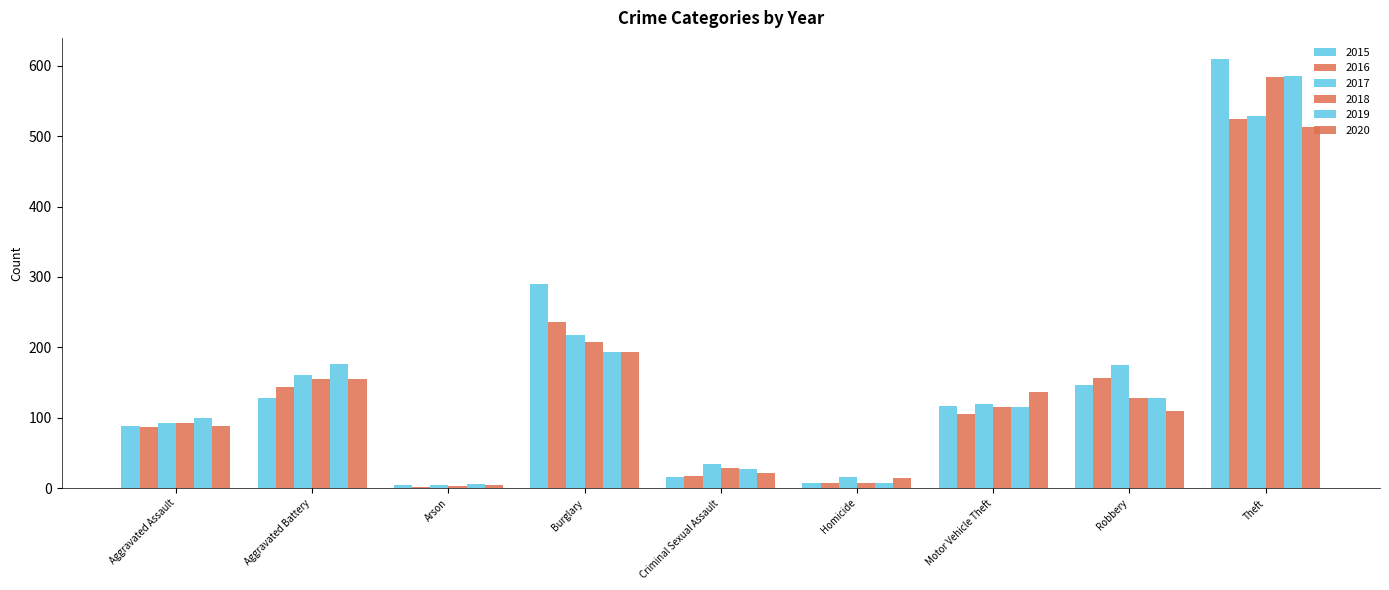

Between Burglary and Criminal Sexual Assault, which series saw the biggest shift?

2015